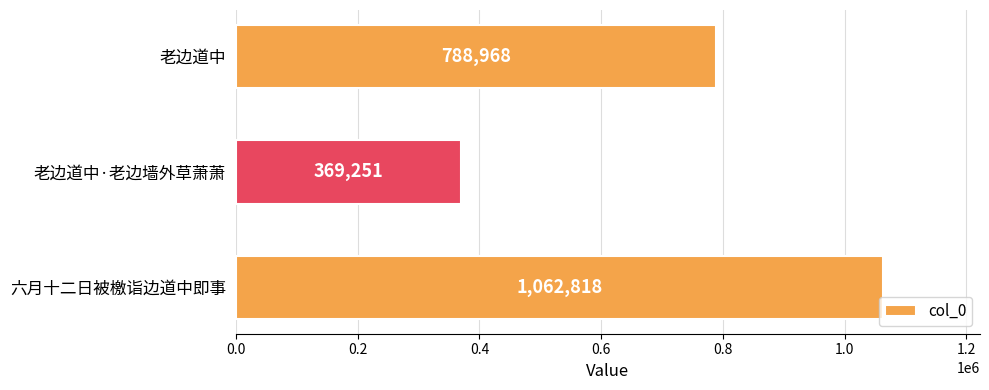

What is the change in value from 六月十二日被檄诣边道中即事 to 老边道中·老边墙外草萧萧?

-693567